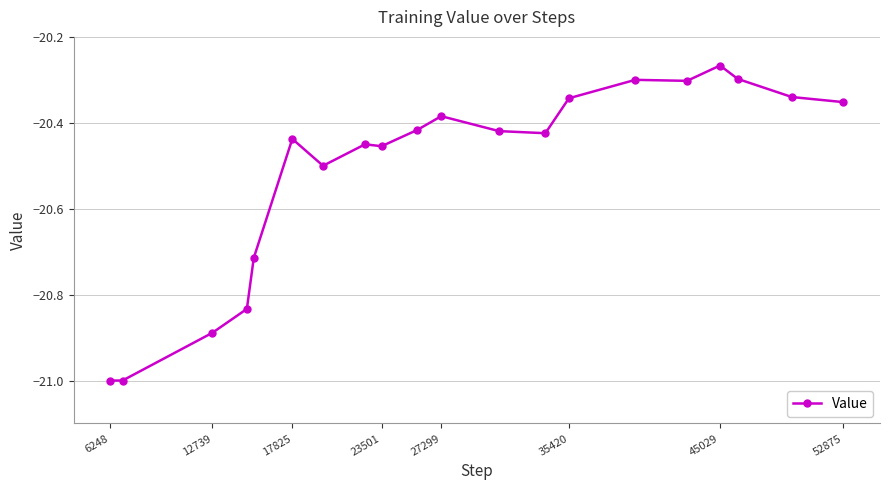

What is the smallest value displayed?

-21.0